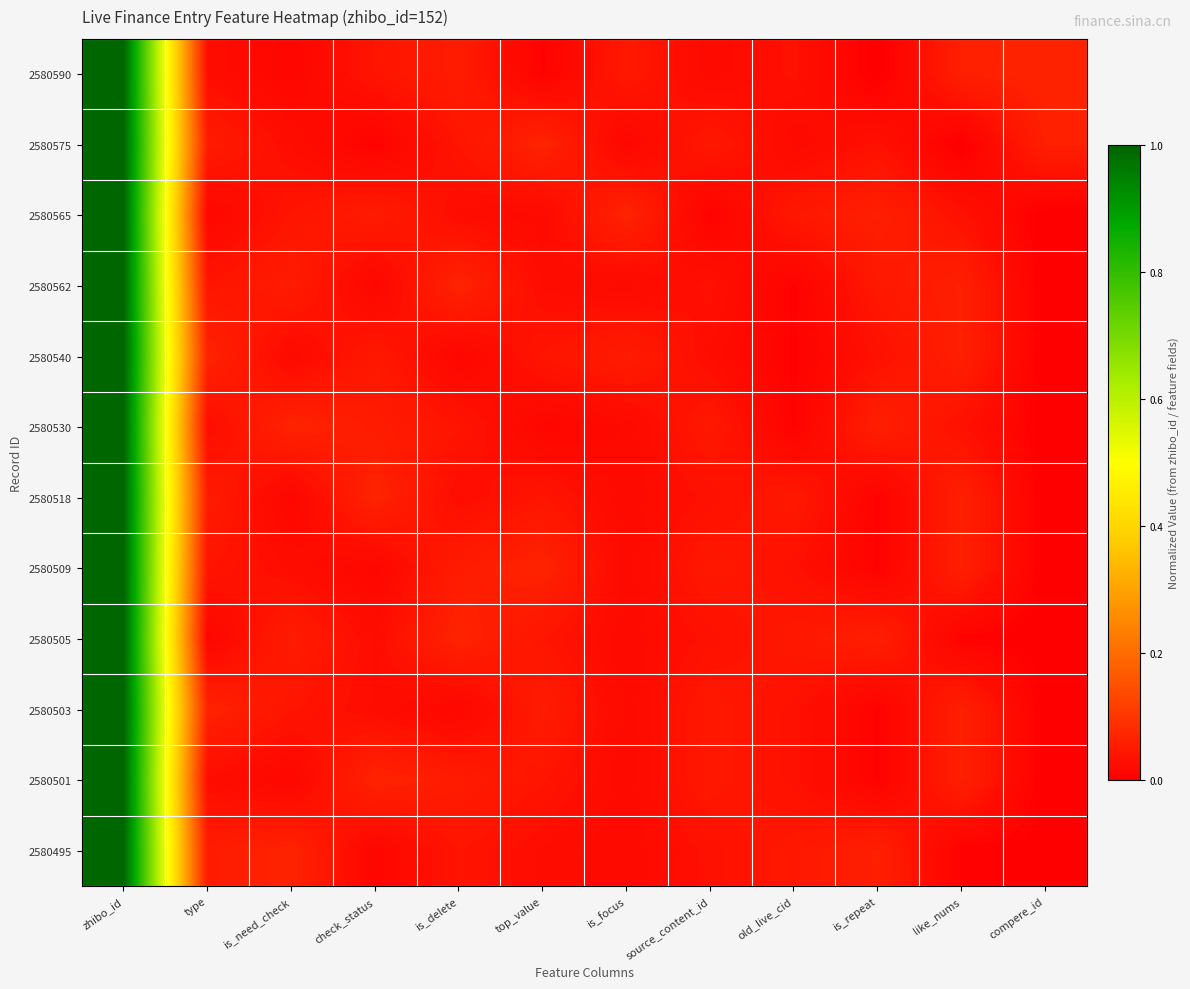

What is the difference between the highest and lowest values at like_nums?

0.1